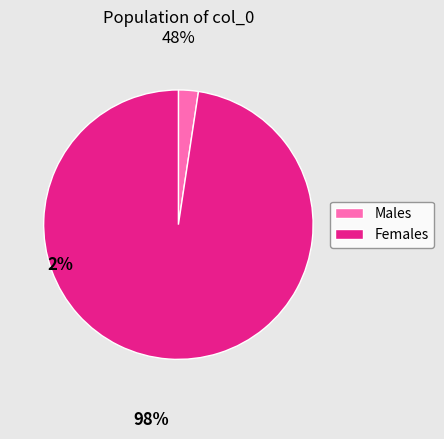

Is there a majority slice in this chart?

Yes